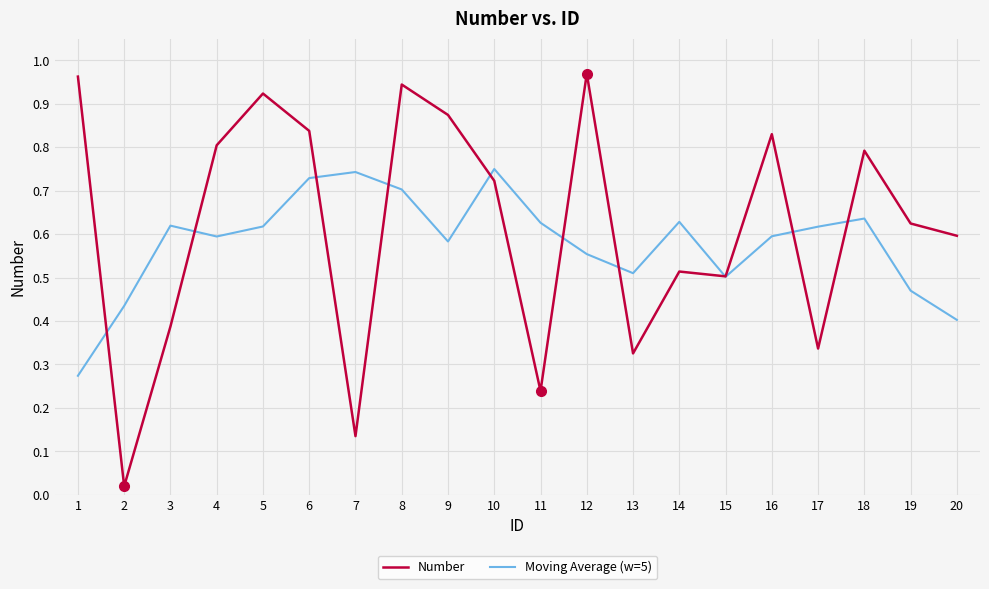

True or false: Moving Average (w=5) and Number cross at least once.

True